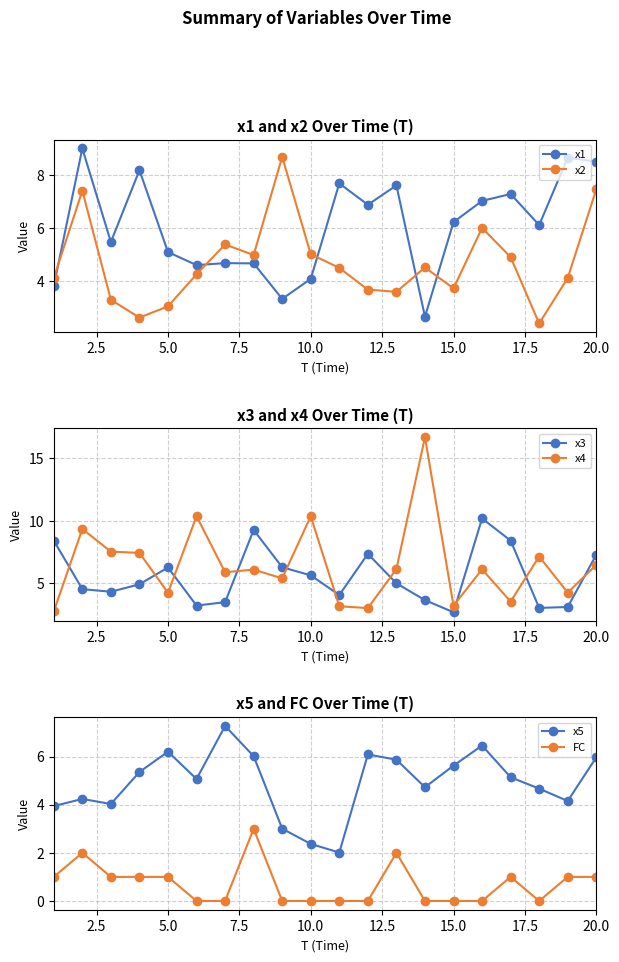

The x1 series shows 4.1 at 20.0. True or false?

False